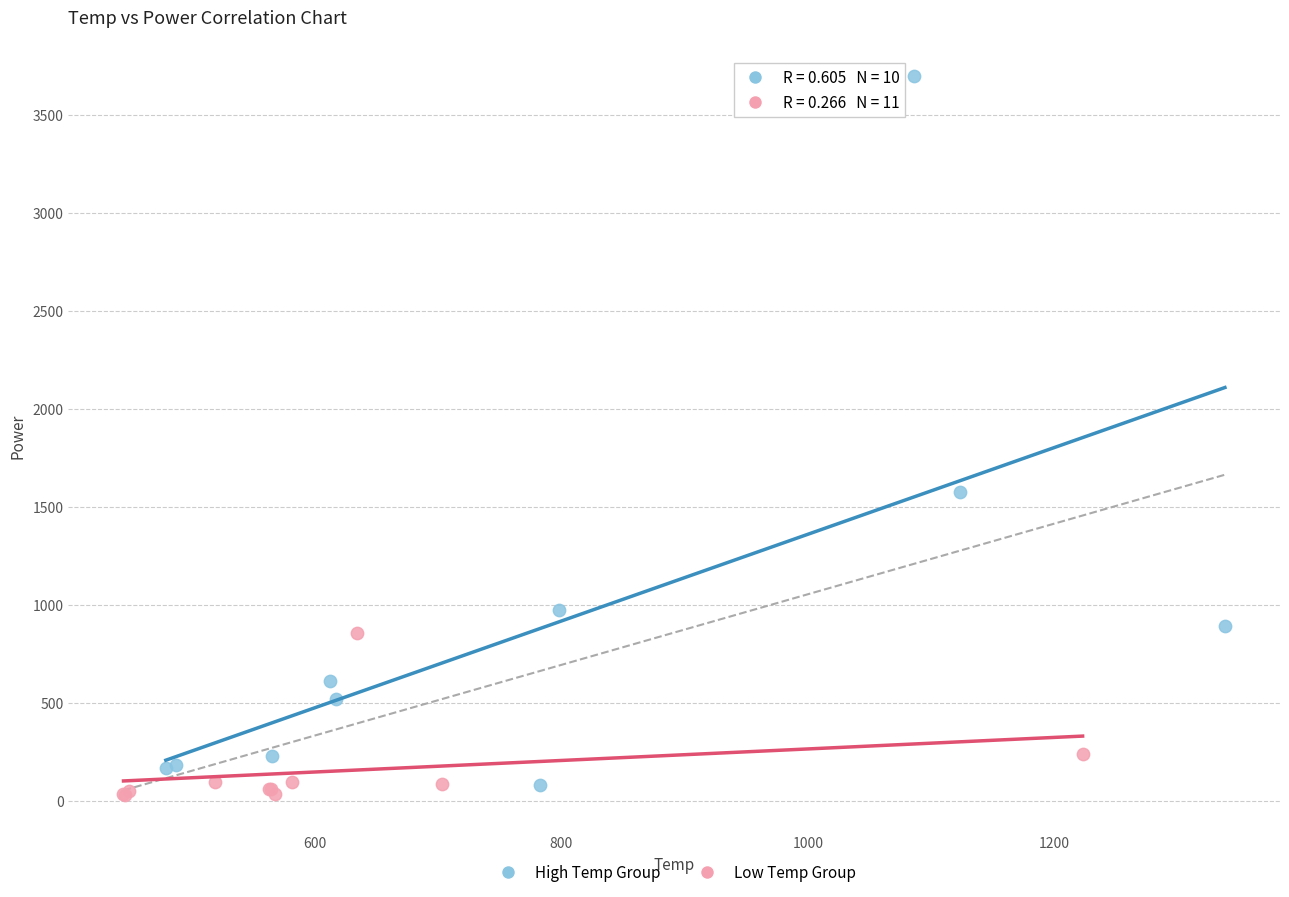

Which series contains the highest Y value?

High Temp Group